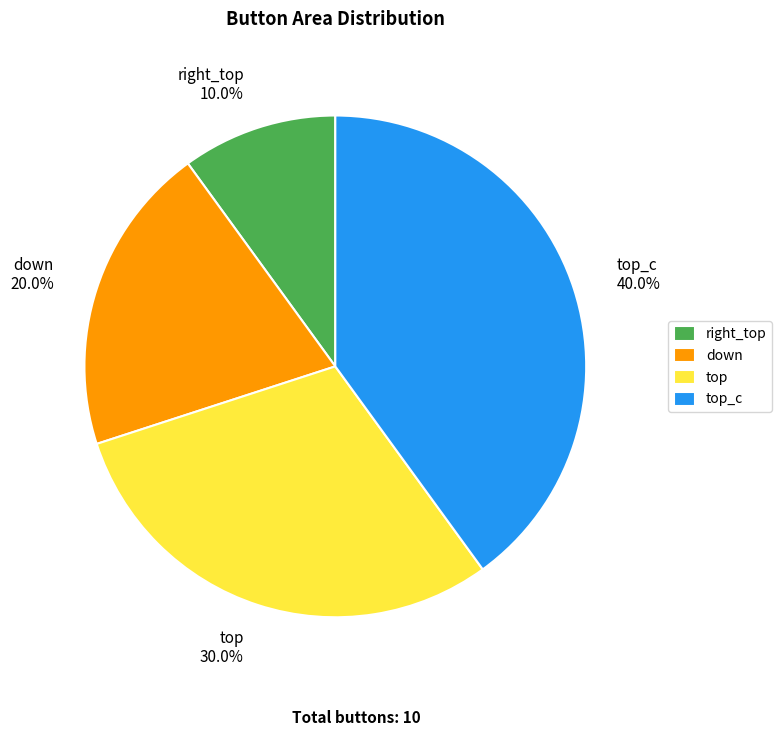

Between down and right_top, which is larger?

down